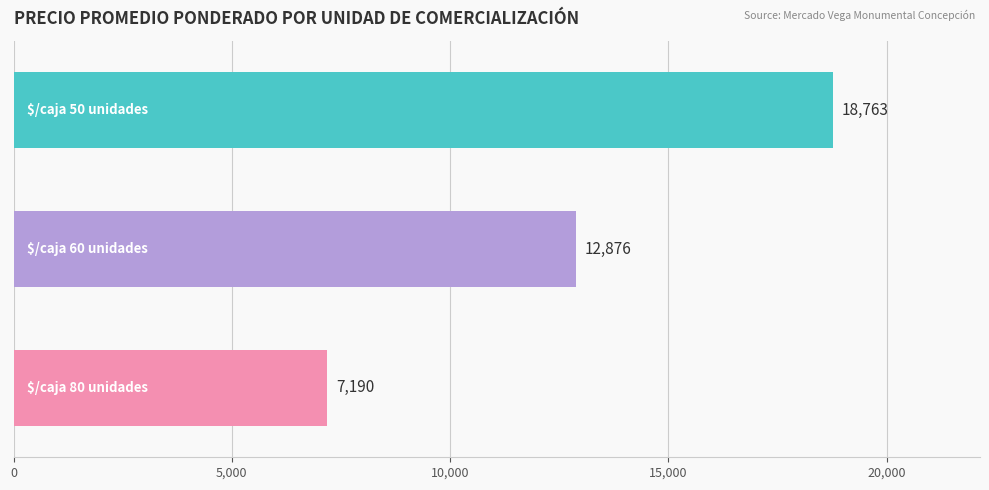

What is the value of the 3rd bar from the top?

7190